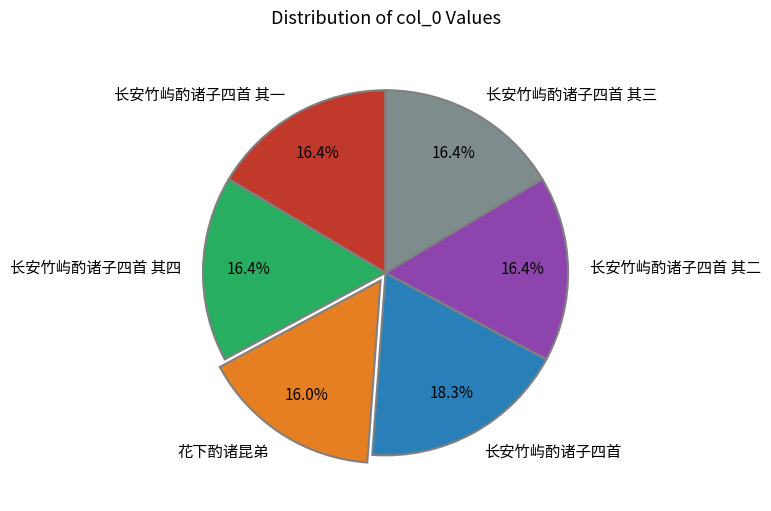

Count the number of slices in the pie.

6